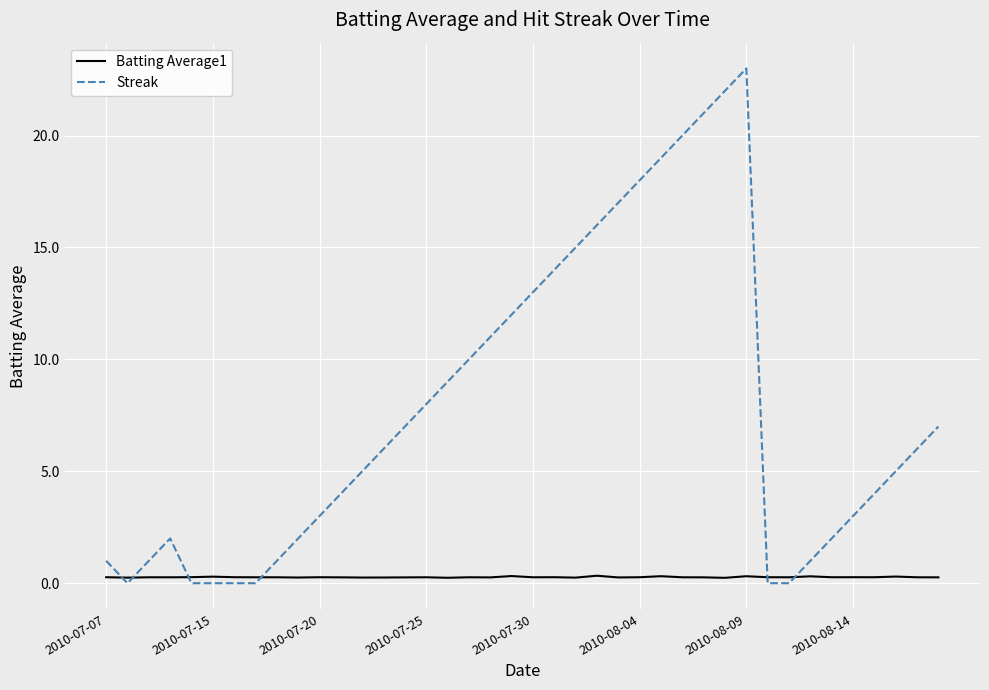

Rank the series by their average value, from highest to lowest.

Streak, Batting Average1